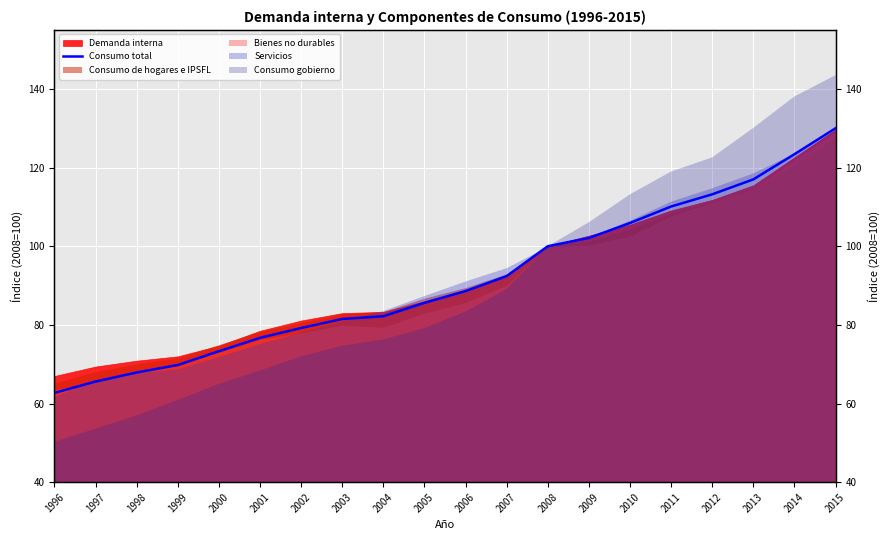

True or false: there are more than 0 points higher than both neighbors.

False